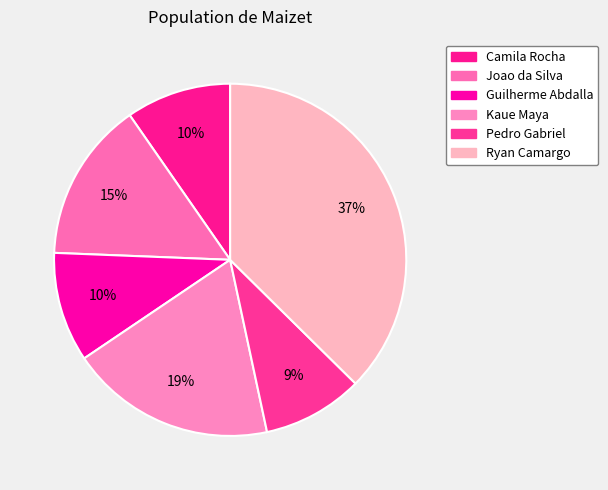

Count the number of slices in the pie.

6